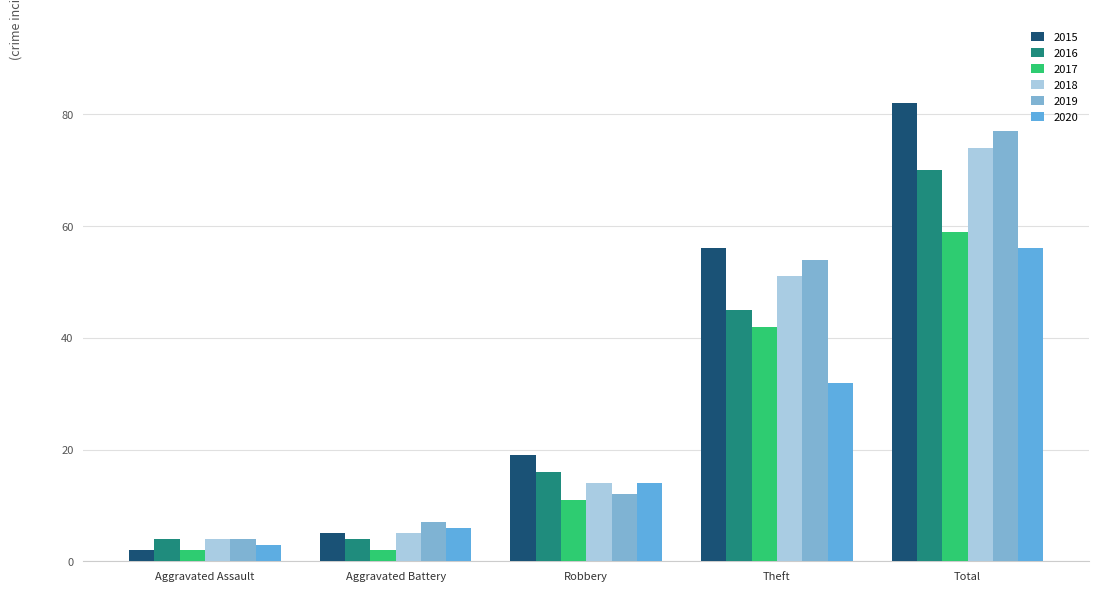

What is the label of the 4th bar from the left?

Theft